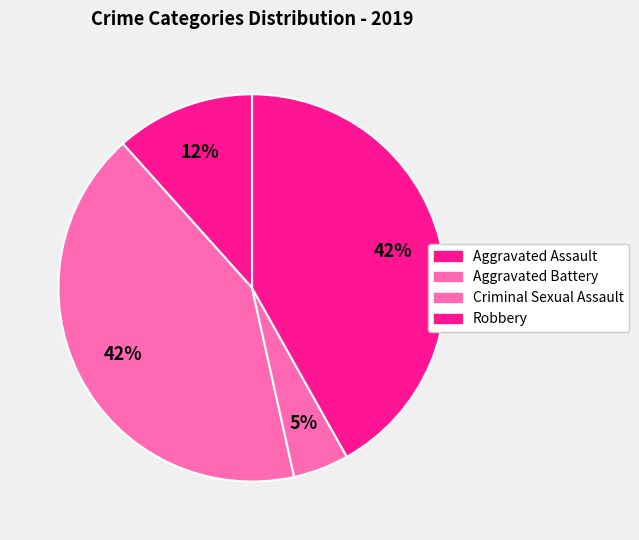

Is there a majority slice in this chart?

No